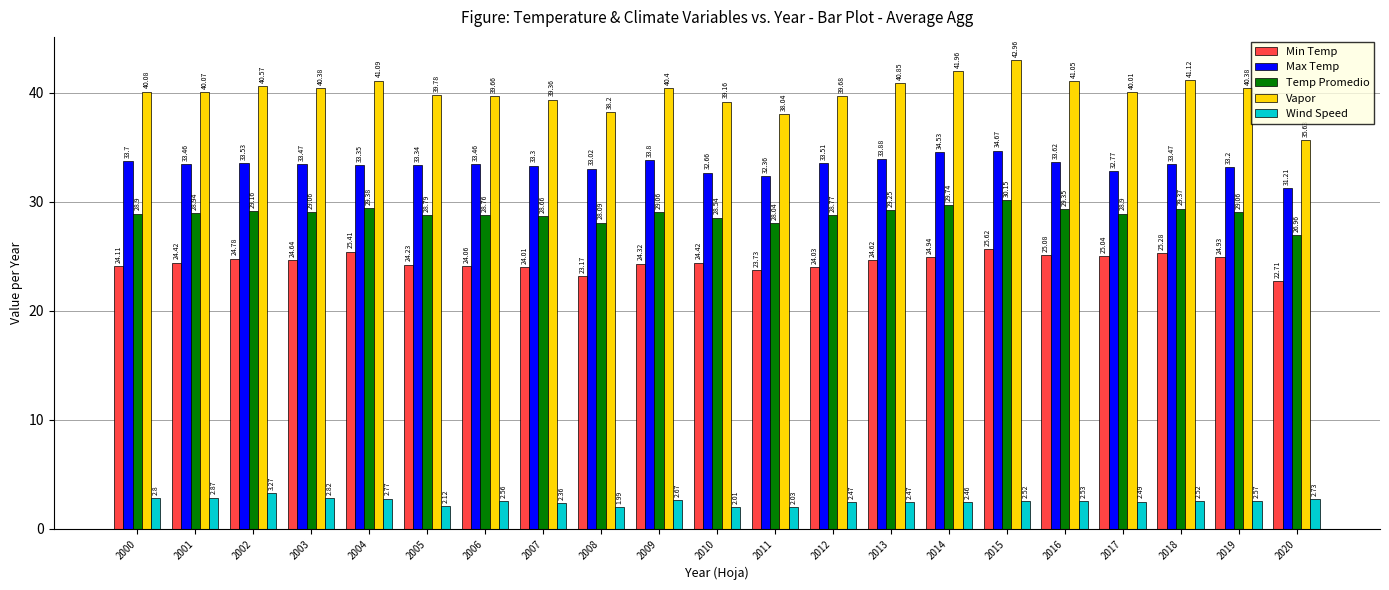

What is the sum of the Temp Promedio values at 2016 and 2015?

59.5